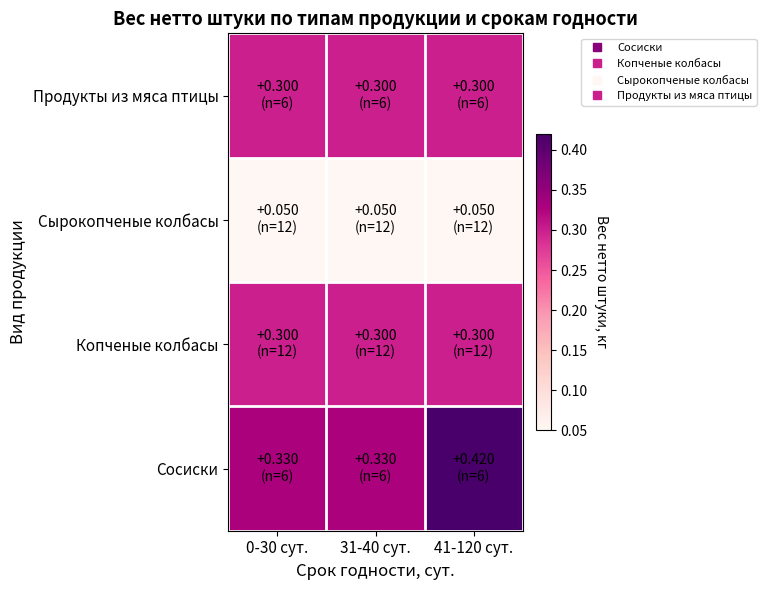

What is the spread (max minus min) of values at 0-30 сут.?

0.3